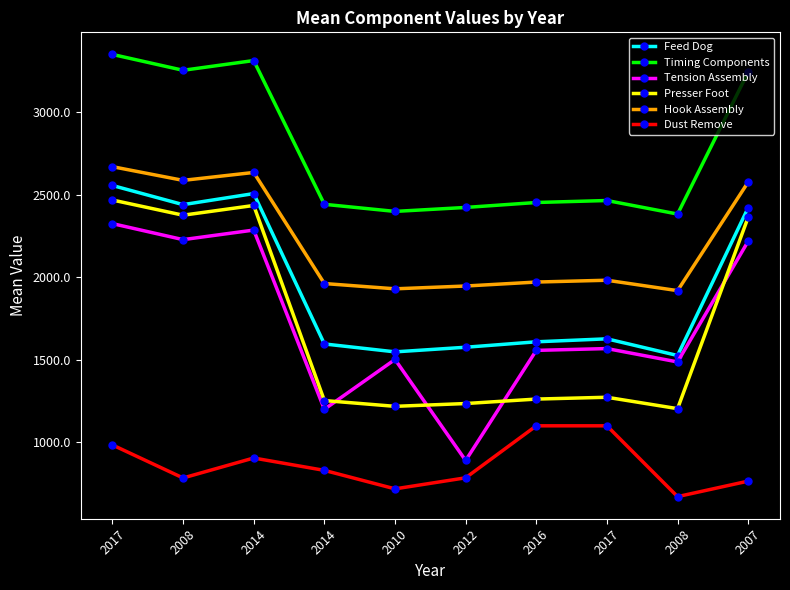

What is the smallest value displayed?

671